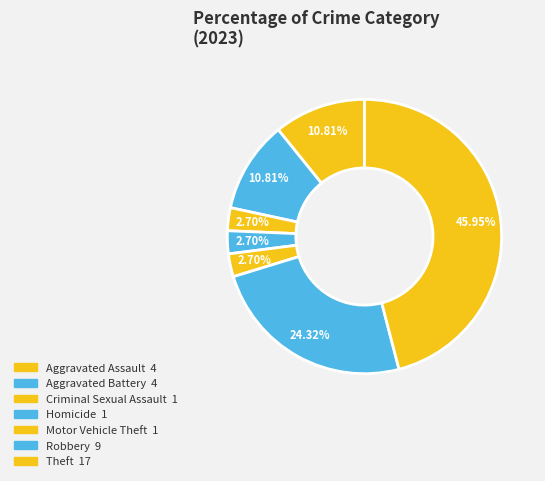

To the nearest percent, what is the difference between the Theft and Aggravated Battery slice percentages?

35%